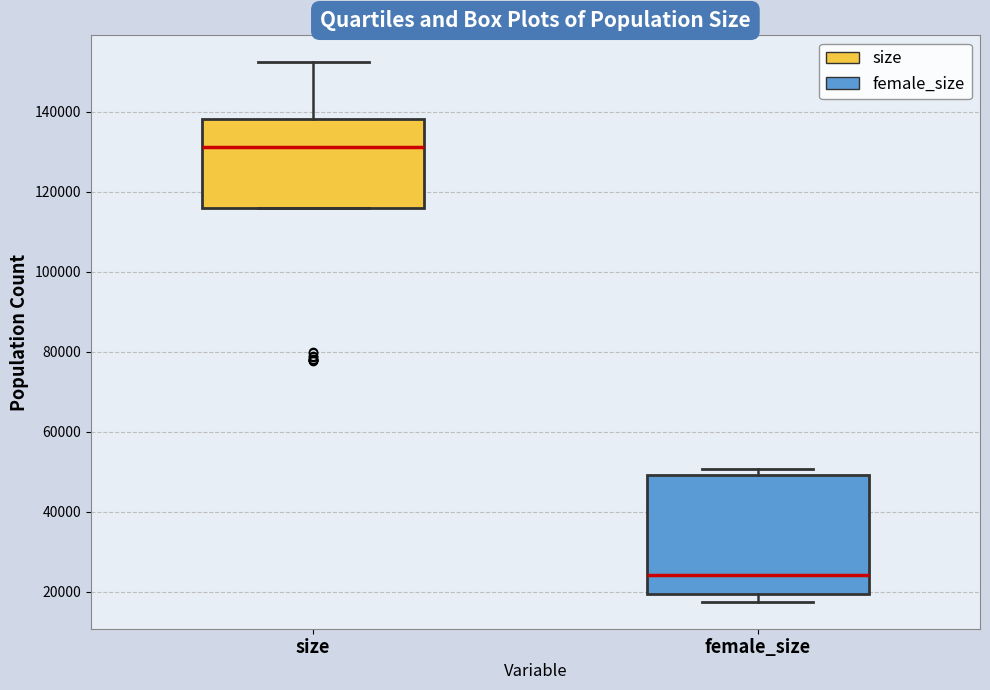

Where does the median line of the box for size sit on the y-axis? The values are not printed on the chart, so give them approximately, as read against the axis.

132000